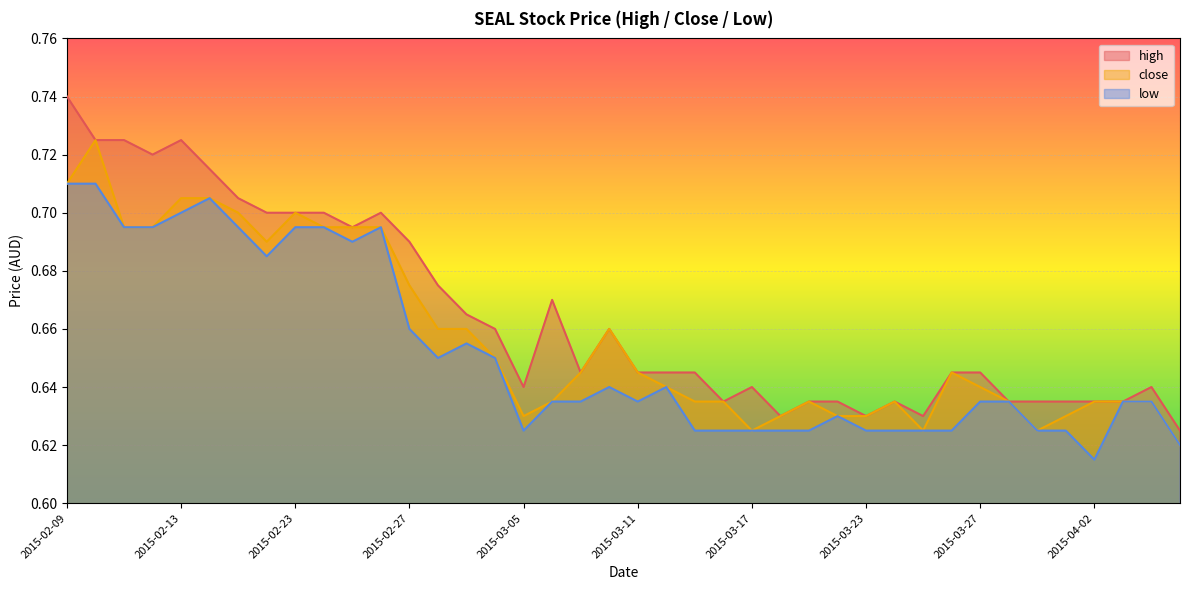

At which label is low closest to 0?

2015-04-02